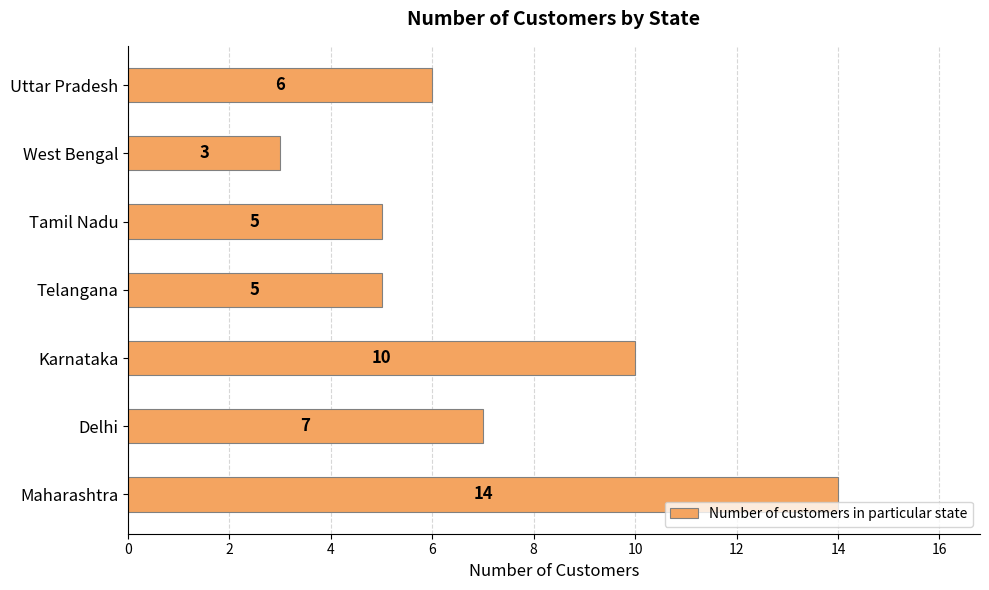

What is the maximum value shown in the chart?

14